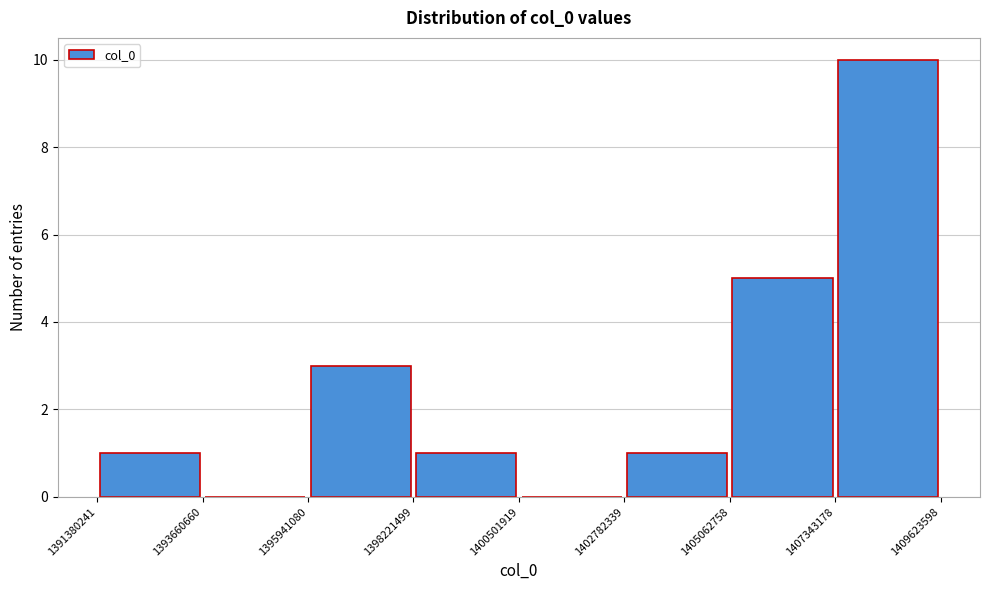

Reading left to right, list every bar in this chart as the range it spans on the x-axis followed by its height. The values are not printed on the chart, so give them approximately, as read against the axis.

1391380241 to 1393660660: 1
1393660660 to 1395941080: 0
1395941080 to 1398221499: 3
1398221499 to 1400501919: 1
1400501919 to 1402782339: 0
1402782339 to 1405062758: 1
1405062758 to 1407343178: 5
1407343178 to 1409623598: 10